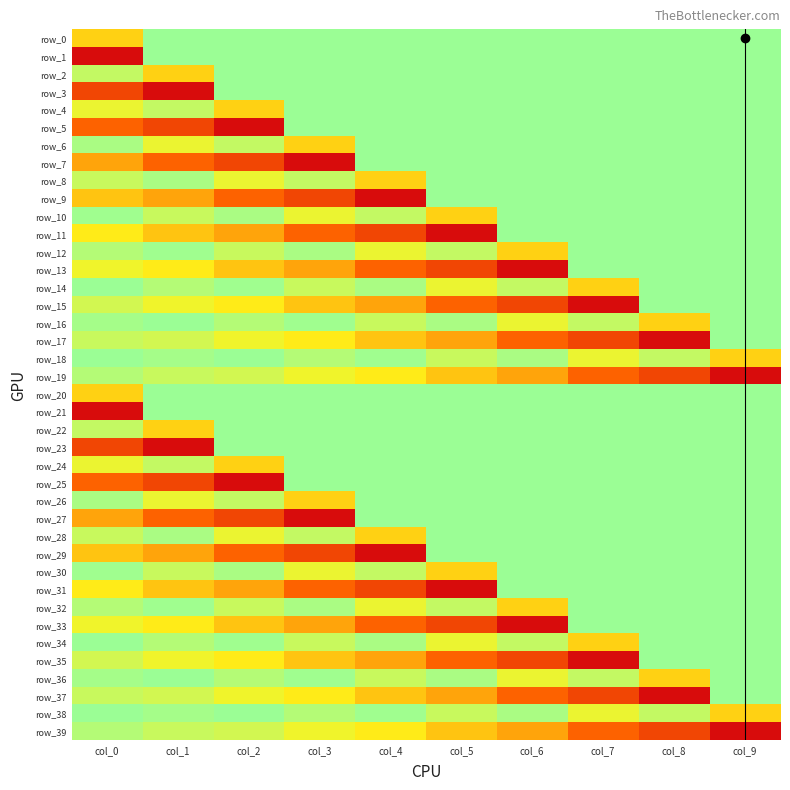

What value does the row_15 series have at col_4?

-0.2